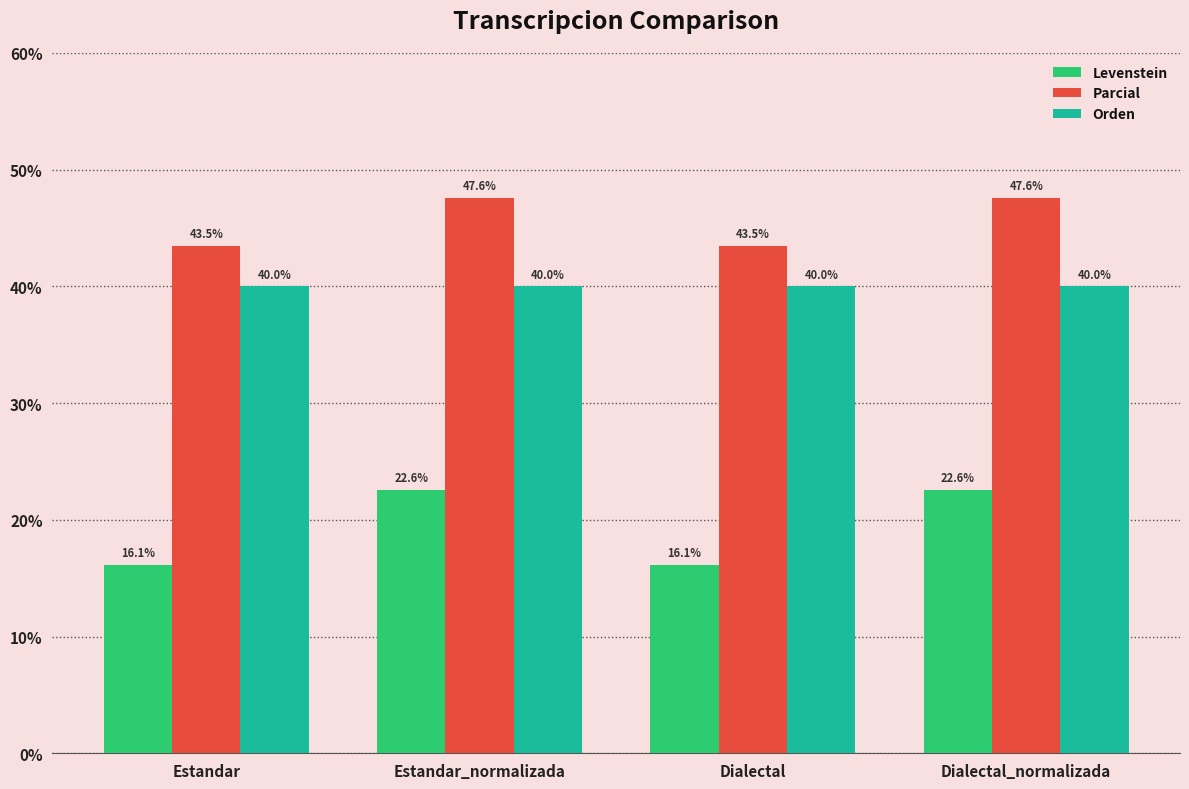

Which series has the largest range (max minus min)?

Levenstein